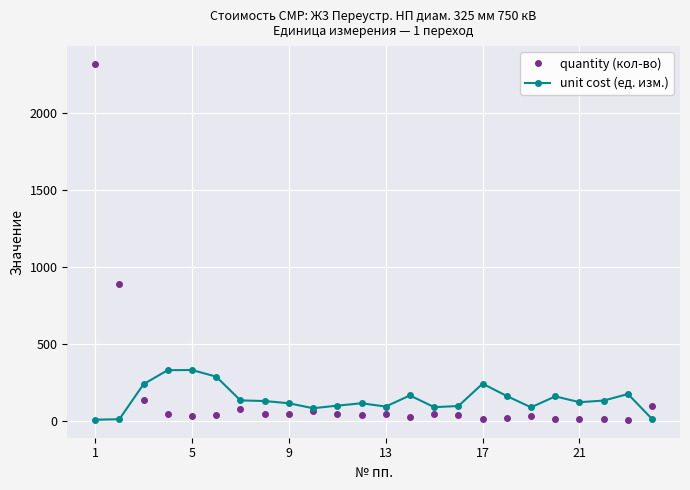

What is the maximum value shown in the chart?

2315.5